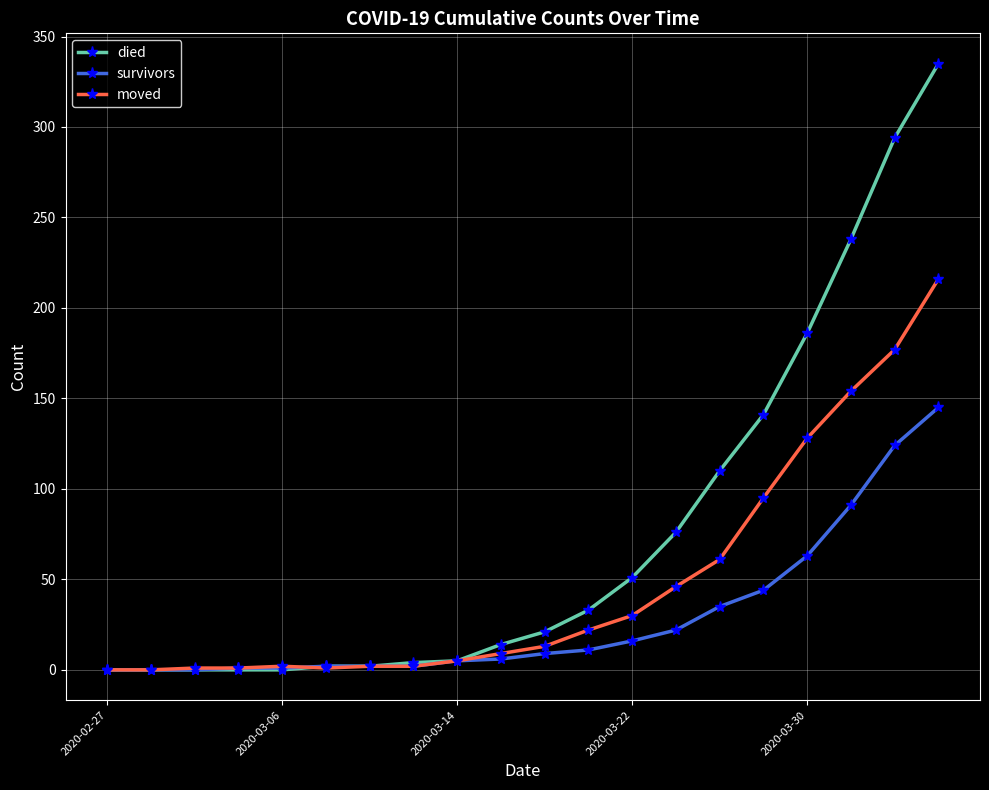

Which series has the widest spread of values?

died